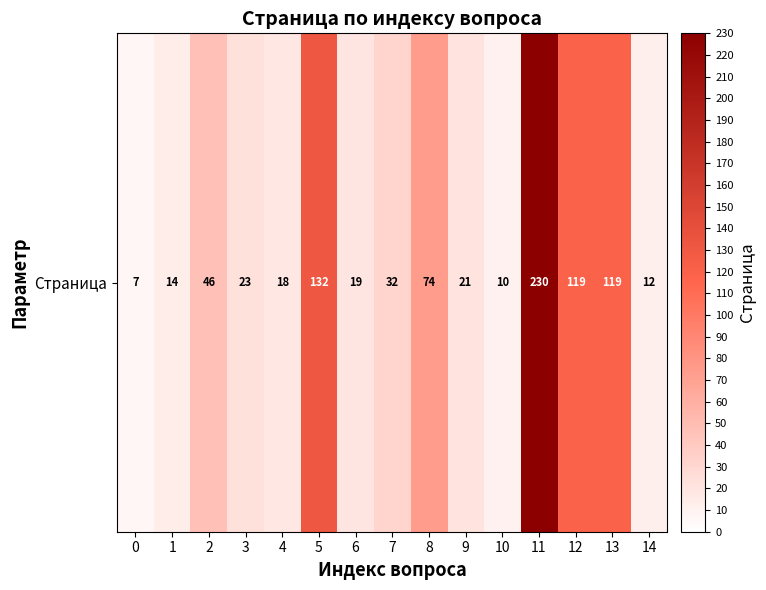

What is the sum of the values at 3 and 5?

155